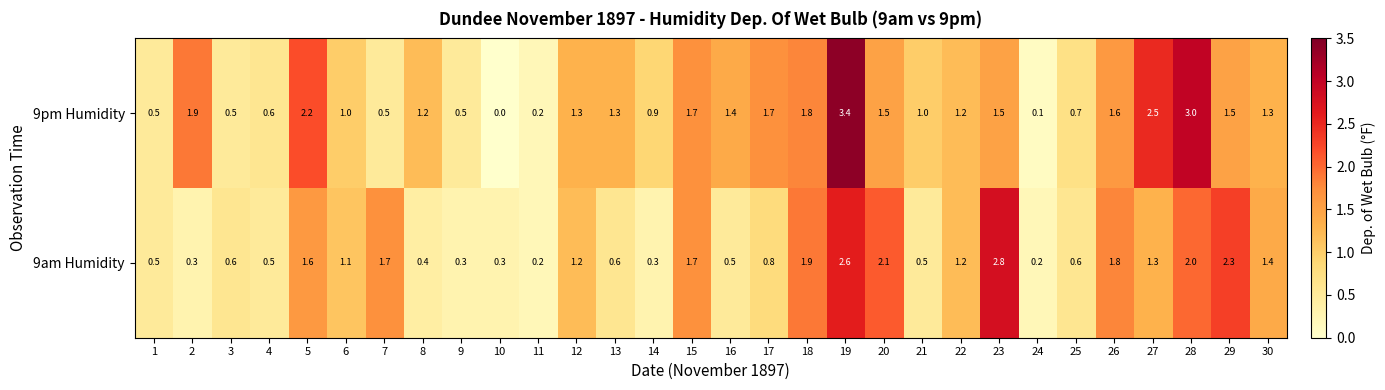

The 9pm Humidity series shows 0.2 at 24. True or false?

False